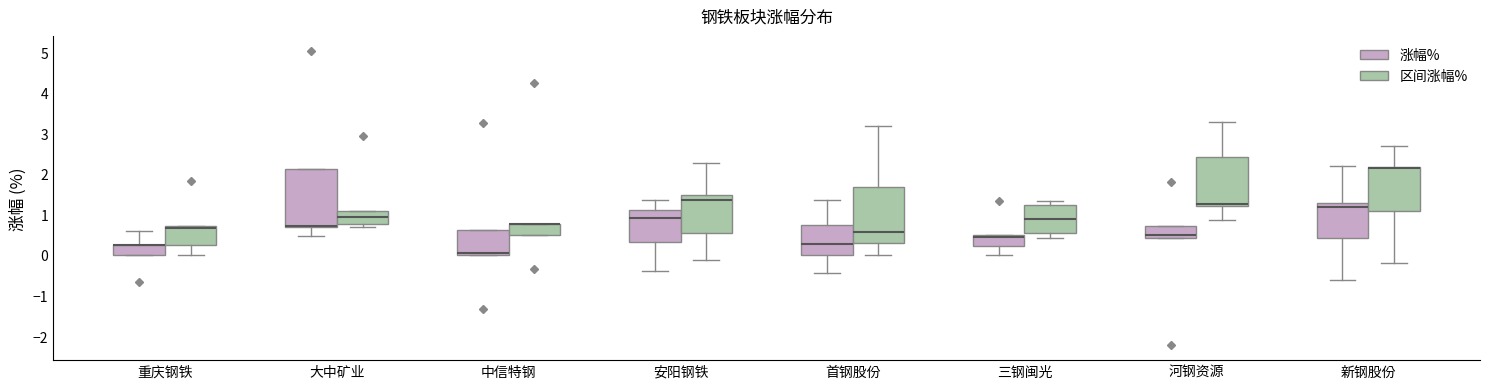

Where does the lower whisker of the box for 安阳钢铁 (区间涨幅%) end on the y-axis? The values are not printed on the chart, so give them approximately, as read against the axis.

-0.1